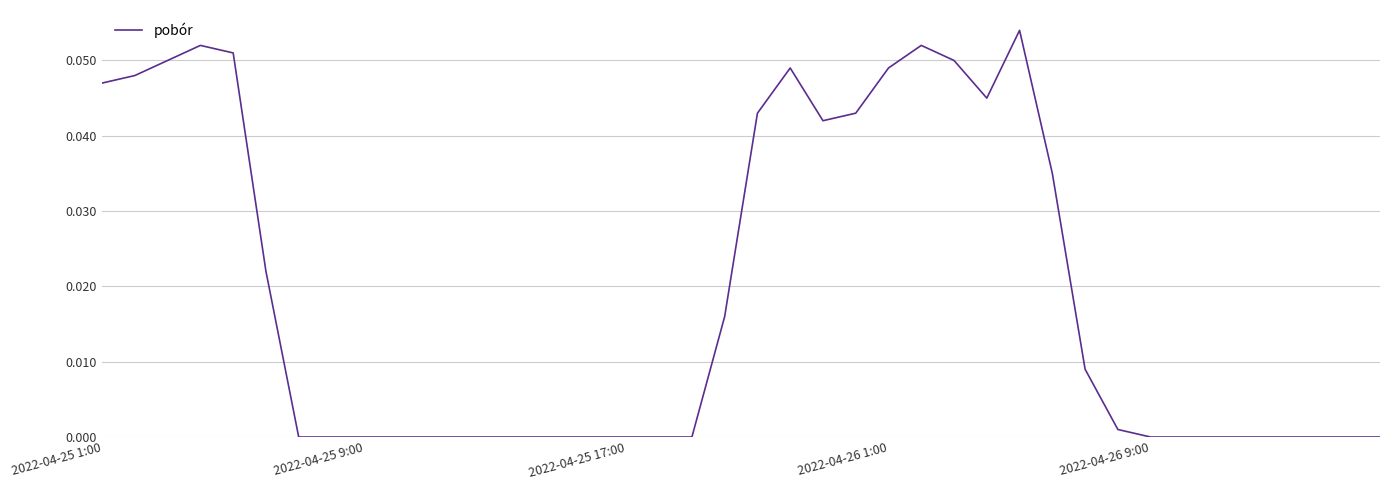

Is this an area chart (filled region under the line)?

No